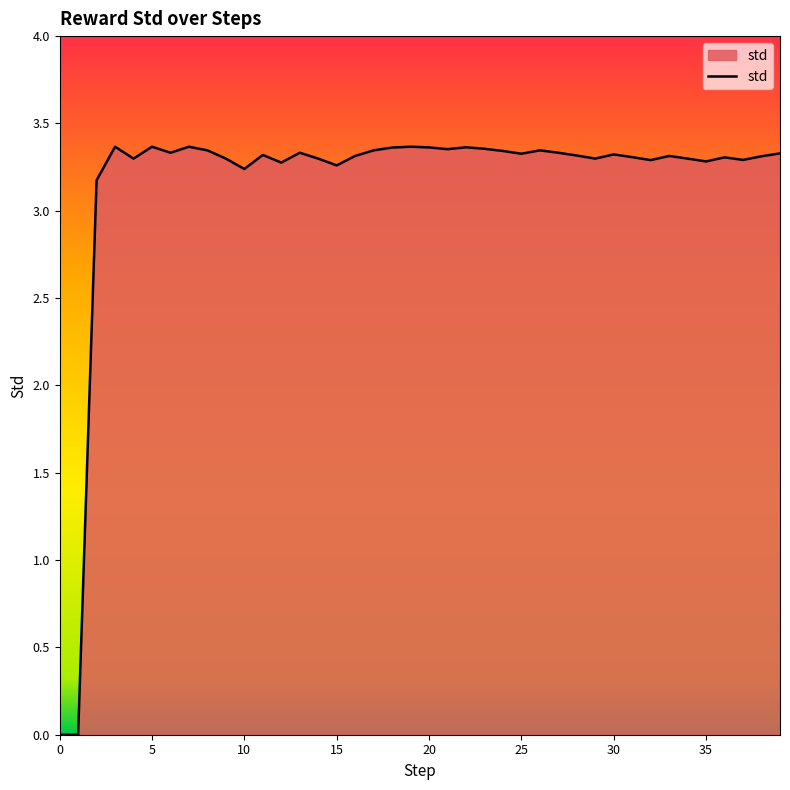

How many lines are shown in the chart?

1